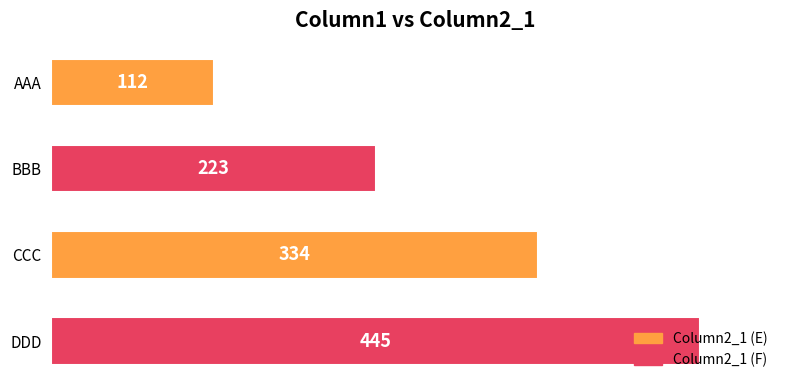

What is the value of the 4th bar from the top?

445